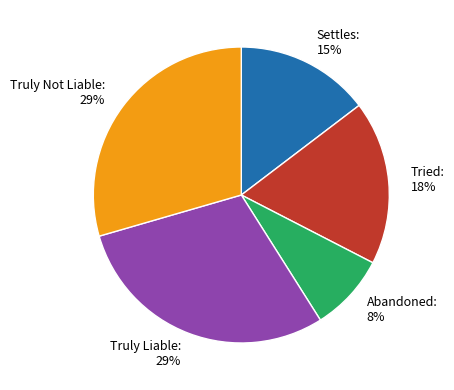

Is Settles the majority of the pie?

No